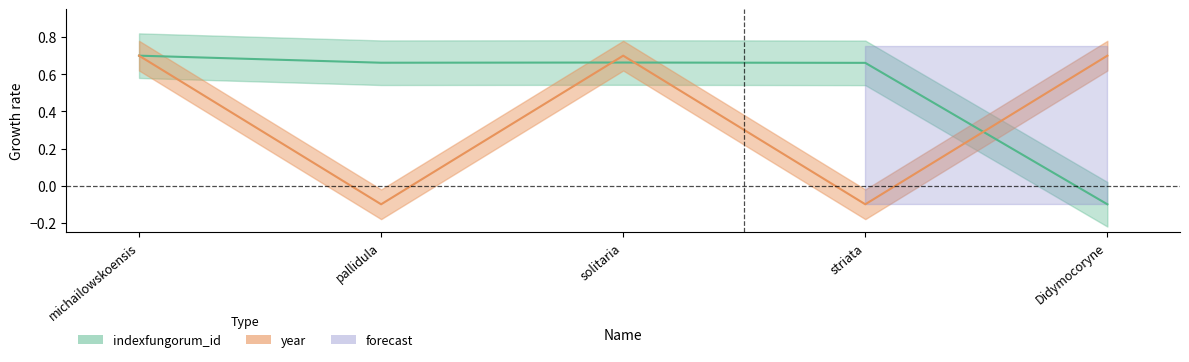

How many indexfungorum_id values are between 0 and 1?

4